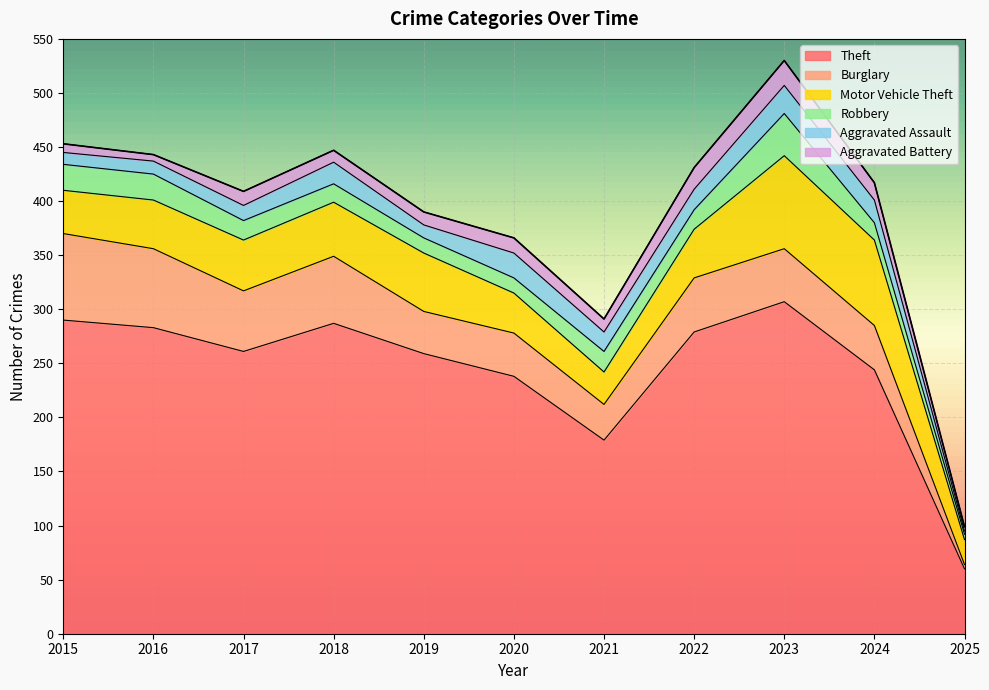

Which series has the largest range (max minus min)?

Theft